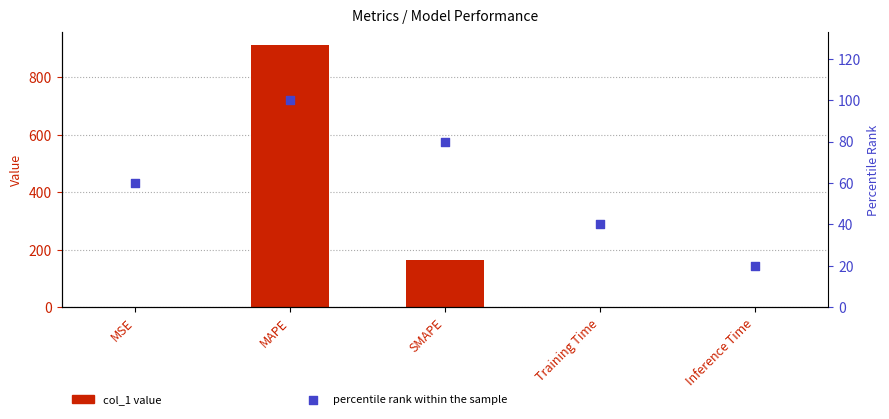

Which series contains the highest Y value?

col_1 value